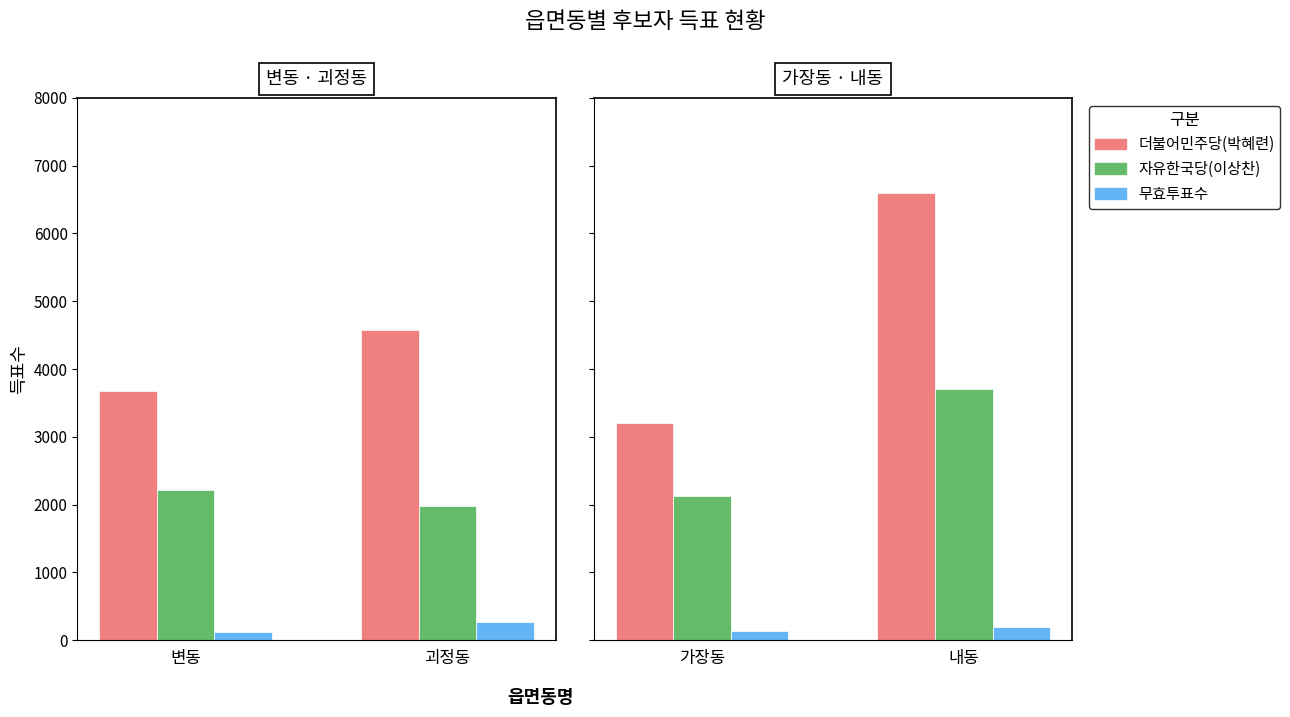

Does the chart contain stacked bars?

No